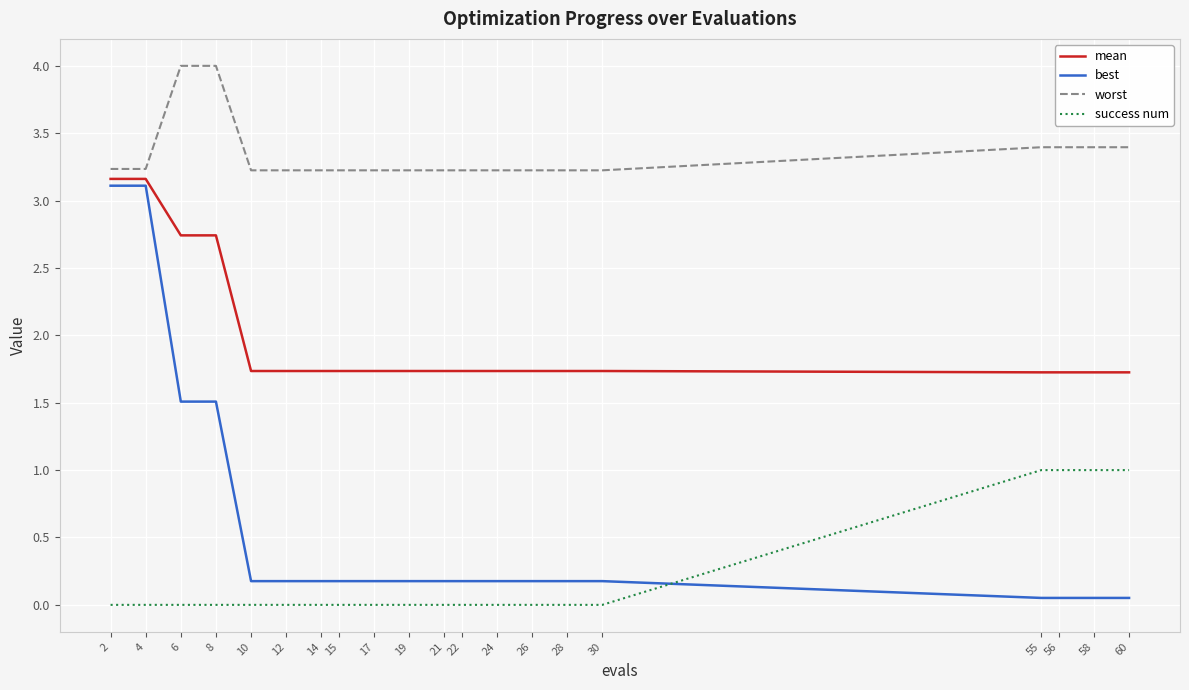

True or false: mean and worst cross at least once.

False